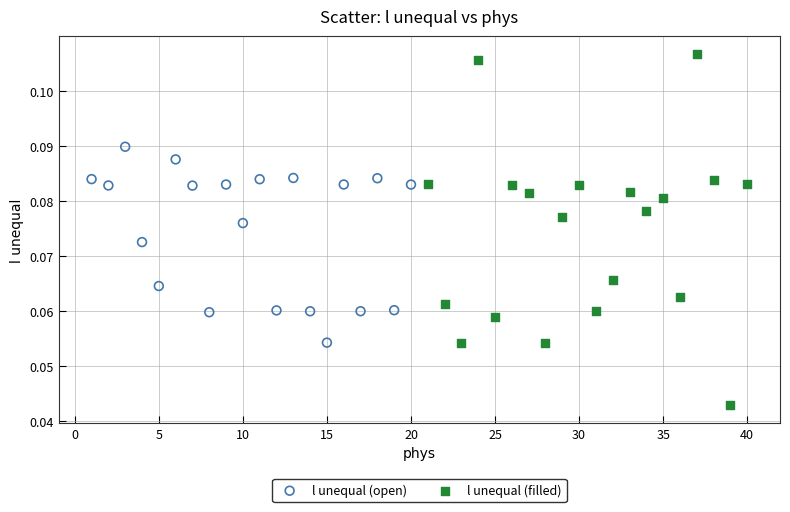

Which series contains the lowest Y value?

l unequal (filled)